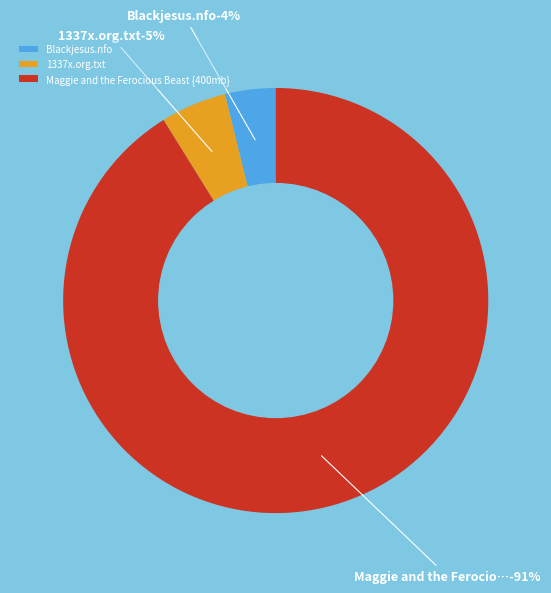

To the nearest percent, what percentage of the pie is Blackjesus.nfo?

4%